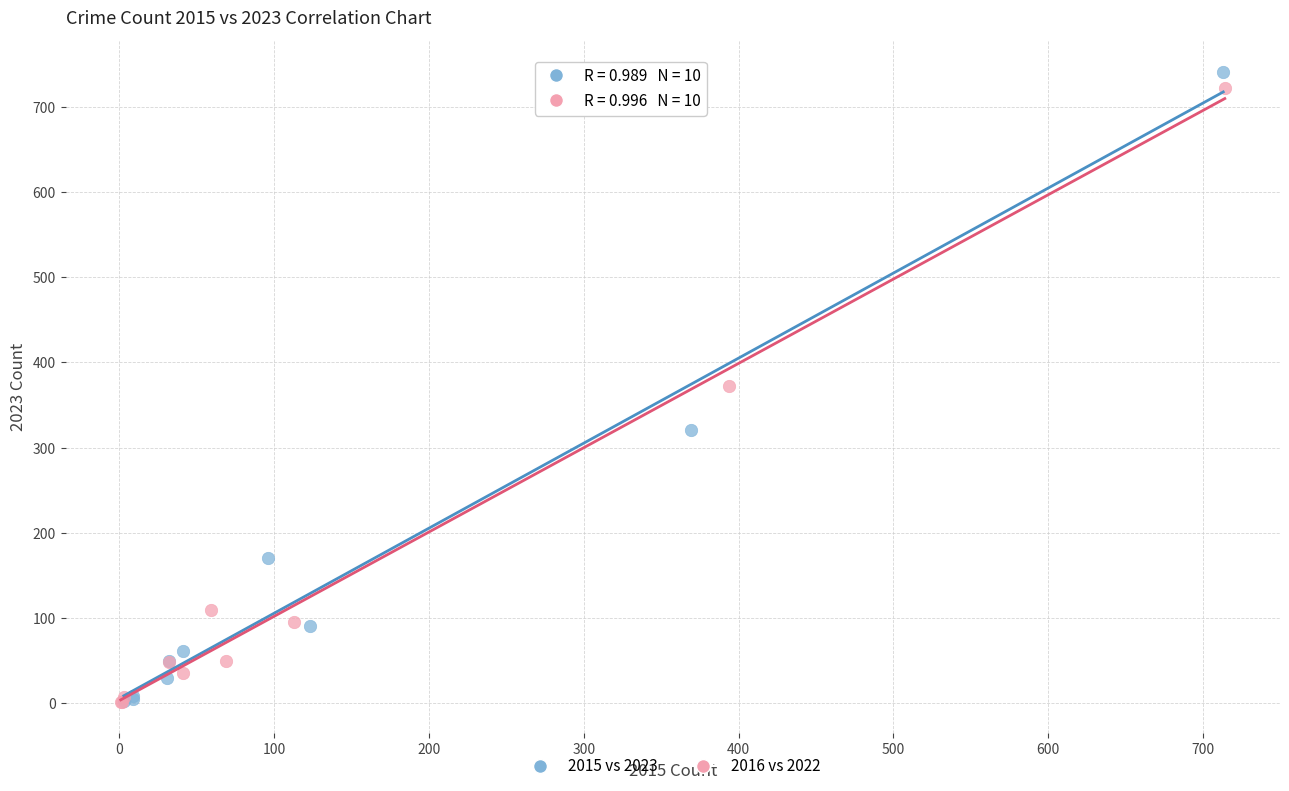

Which series has the largest Y range (max minus min)?

2015 vs 2023